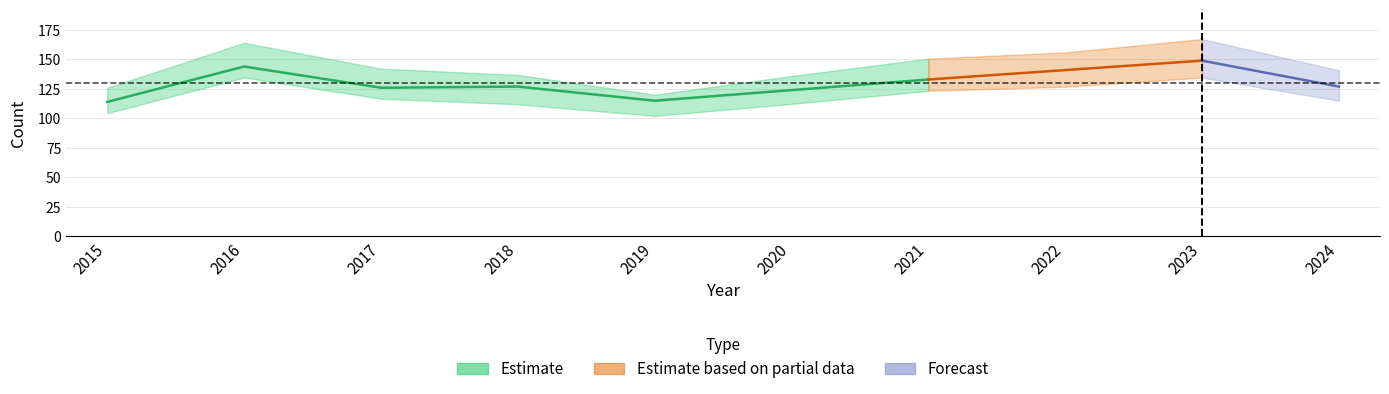

How many interior local peaks does the Robbery series have?

3